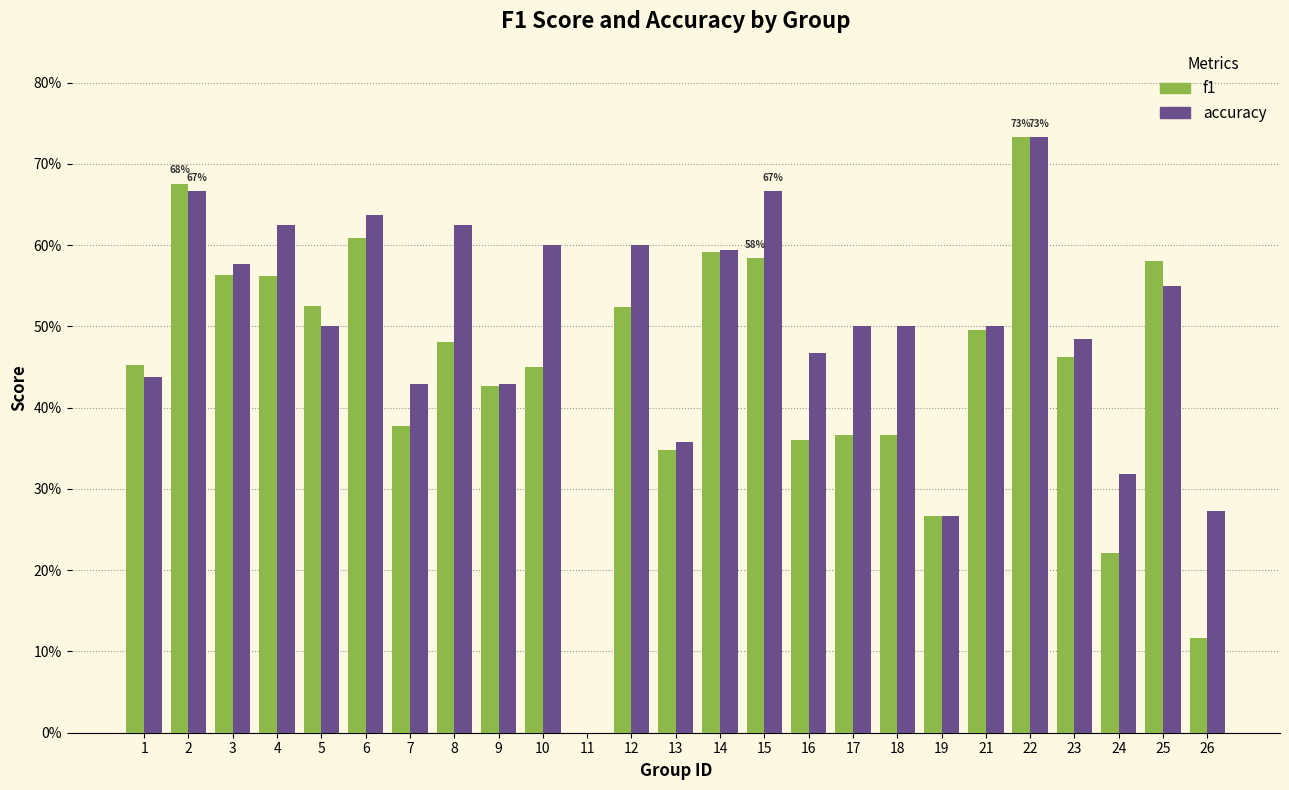

What are all the series names shown in the legend?

f1, accuracy